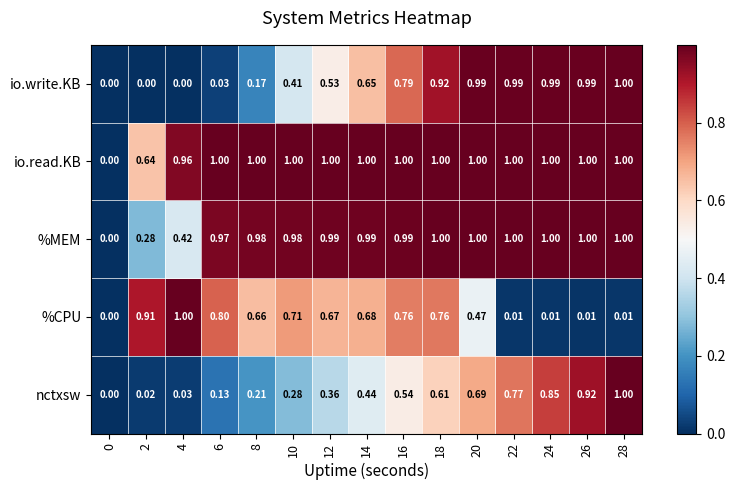

Which series has the largest total across all categories?

io.read.KB